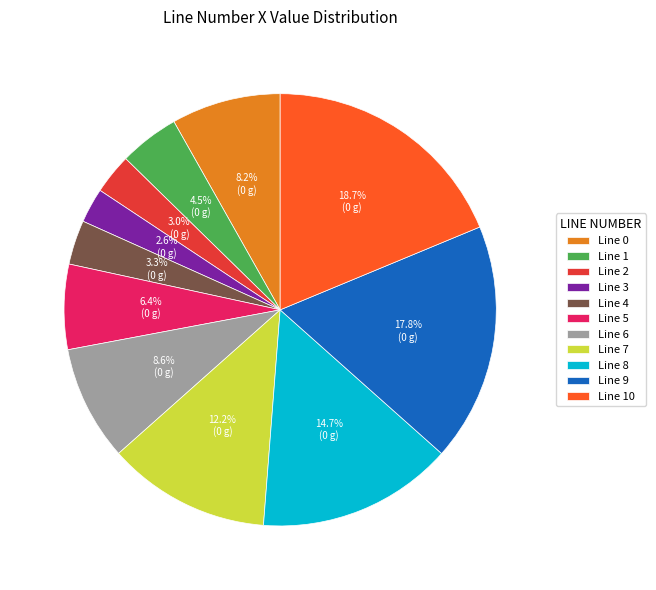

How many slices are in this pie chart?

11